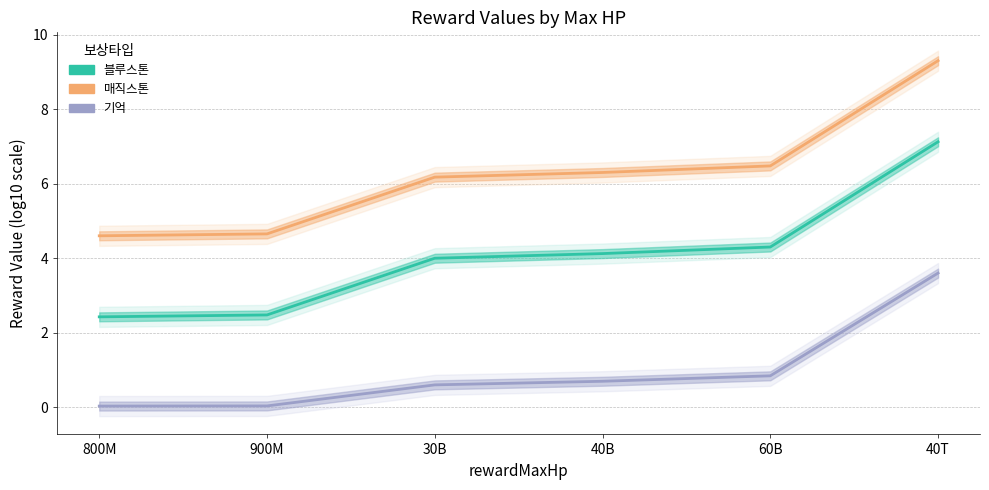

True or false: 매직스톤 and 블루스톤 cross at least once.

False